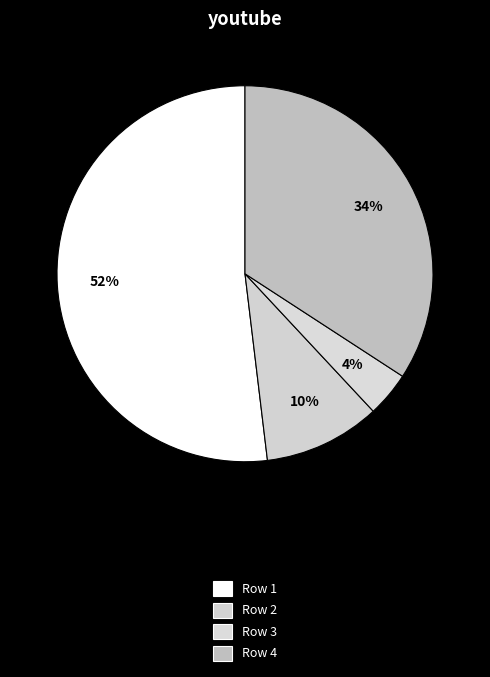

Count the number of slices in the pie.

4